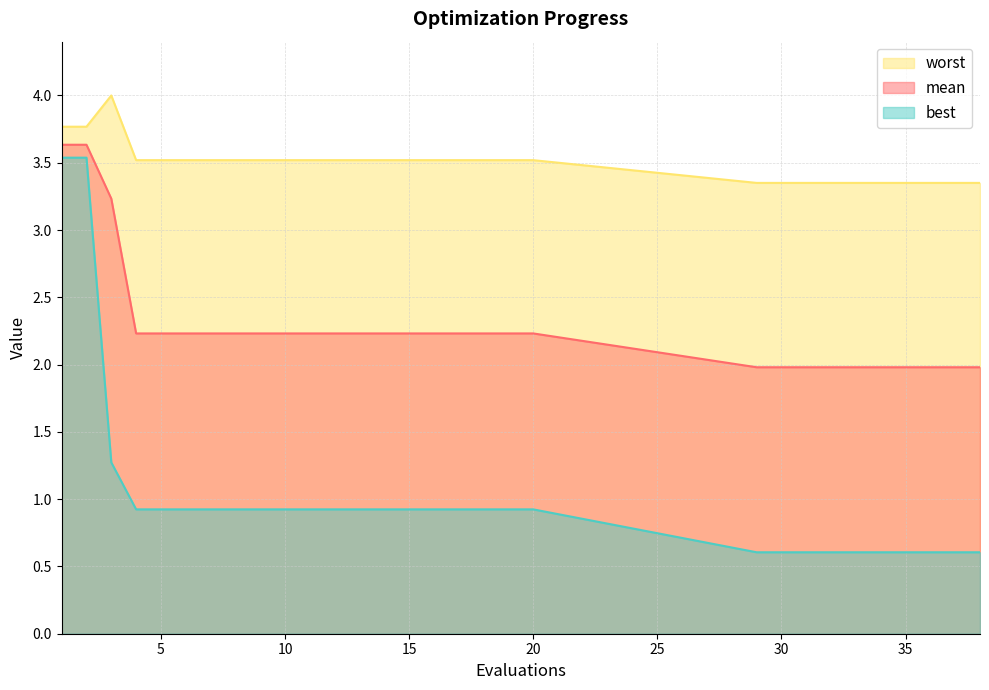

How many interior local peaks does the worst series have?

1